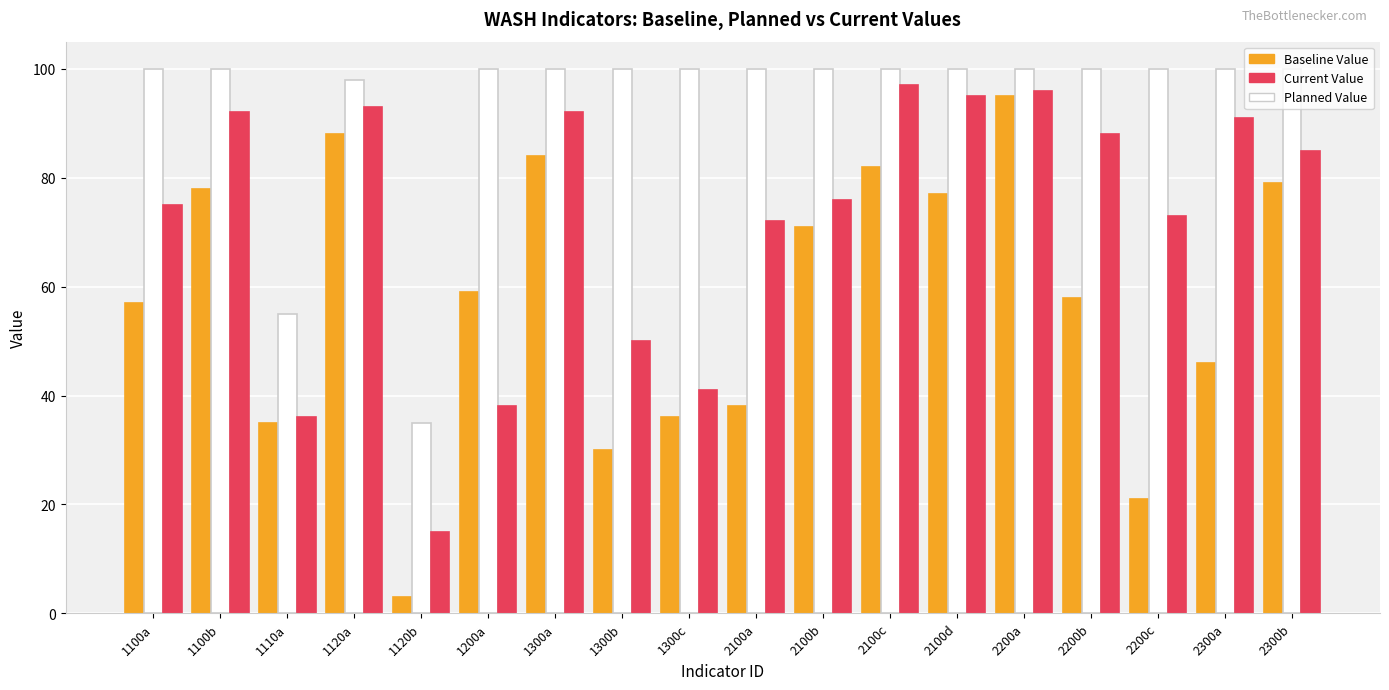

What position from the right is 1100b?

17